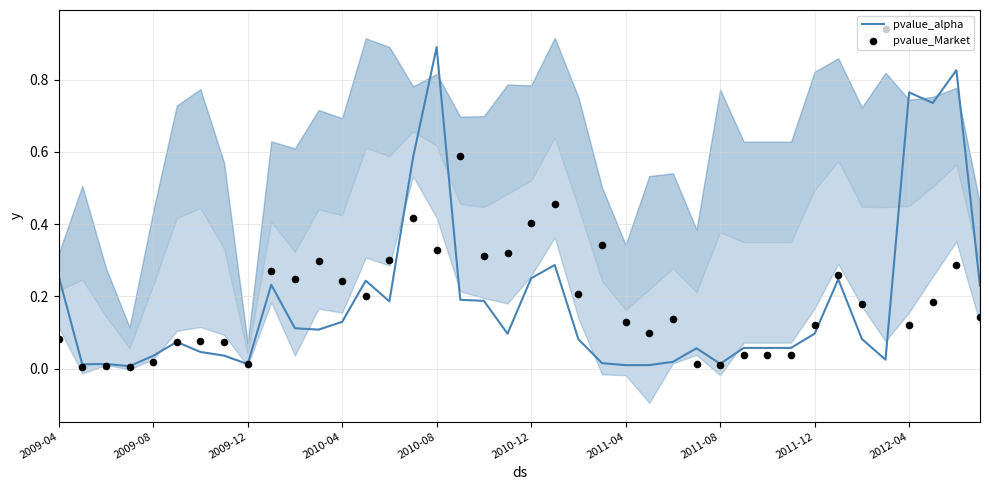

Which series has the largest Y range (max minus min)?

pvalue_Market